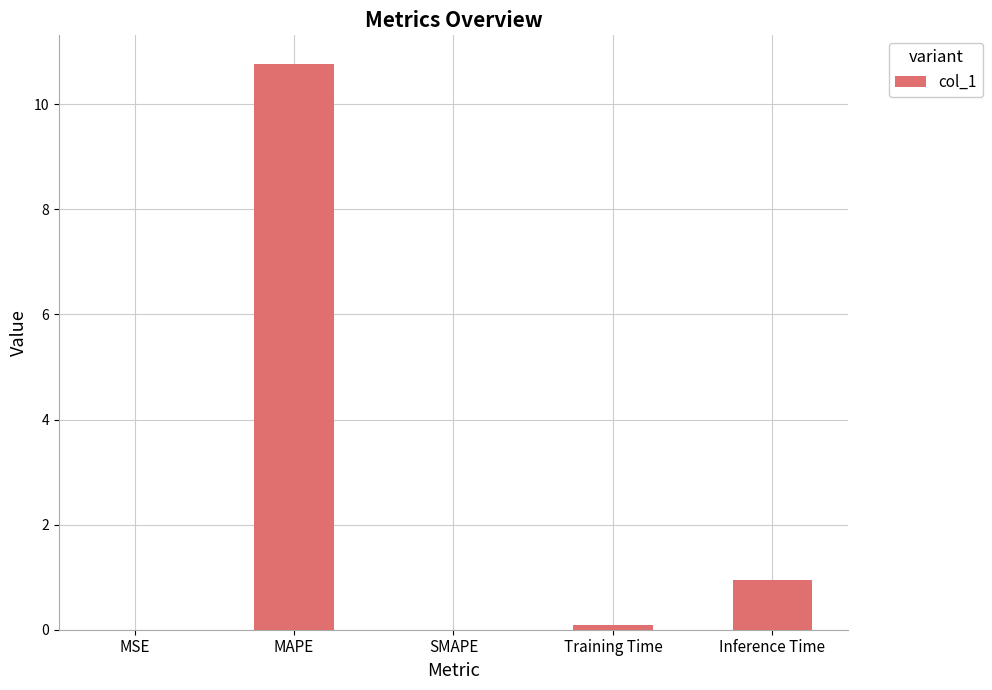

The chart shows a value of 0.0 at MSE. True or false?

True